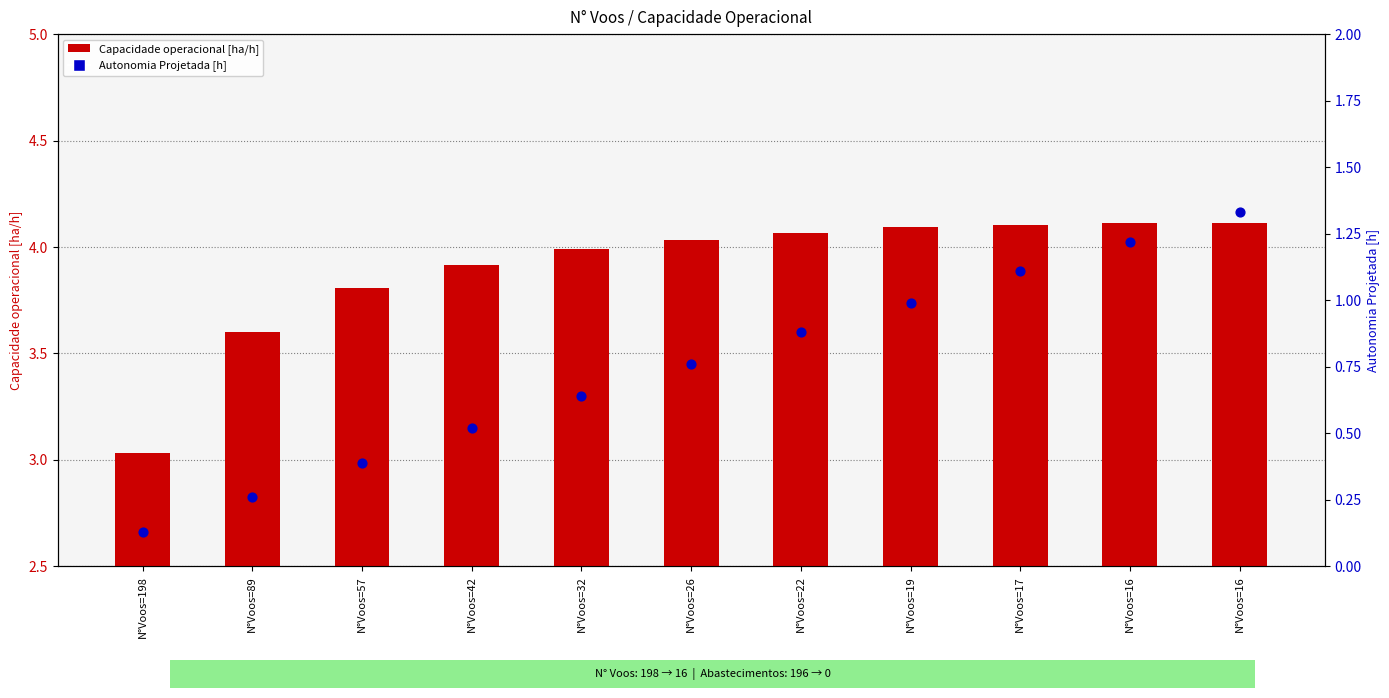

At which category is the sum across all series the highest?

N°Voos=16